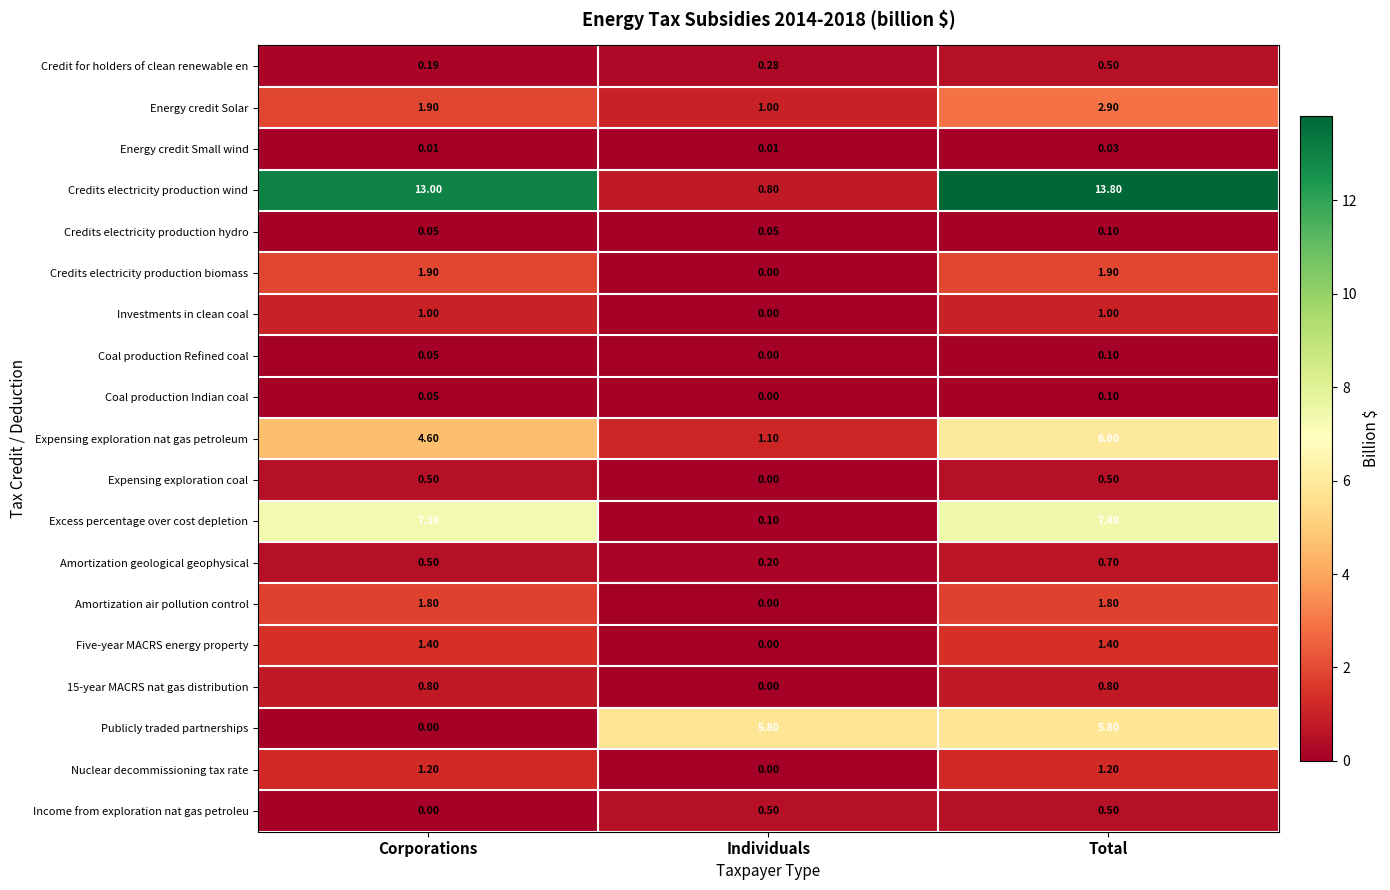

Where does the Publicly traded partnerships series first go above 5?

Individuals